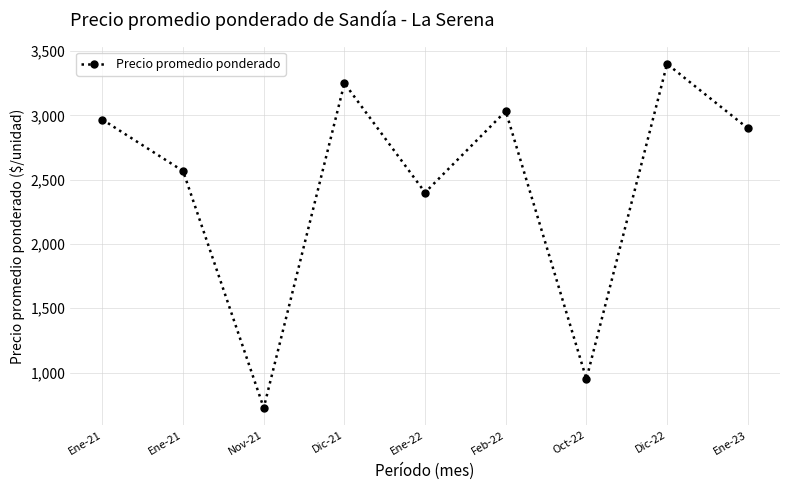

What is the value of the 7th point from the left?

950